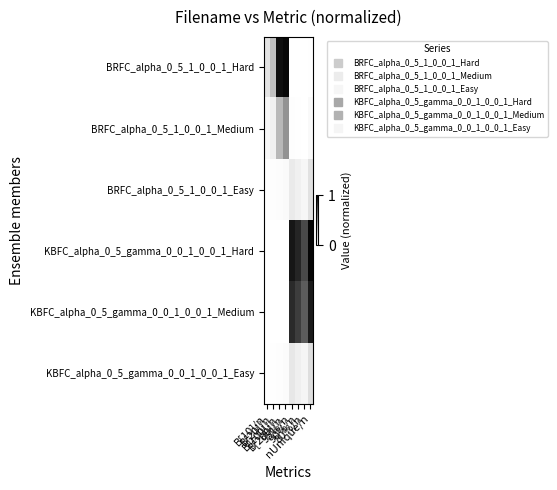

At which category is the sum across all series the highest?

nUnique/n